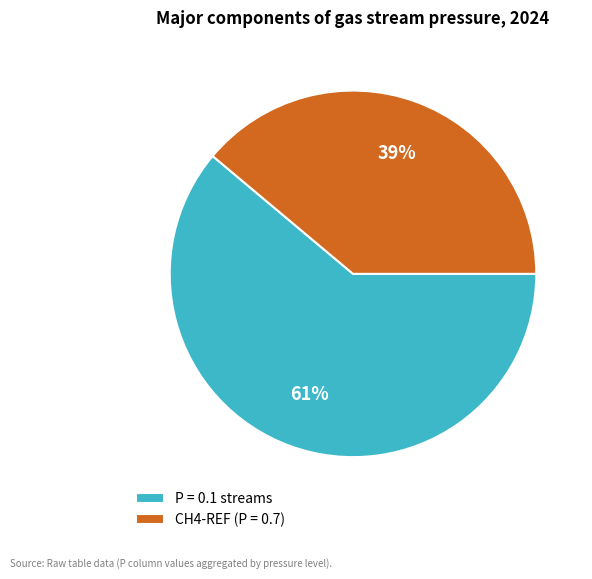

Is the sum of P = 0.1 streams and CH4-REF (P = 0.7) greater than half?

Yes